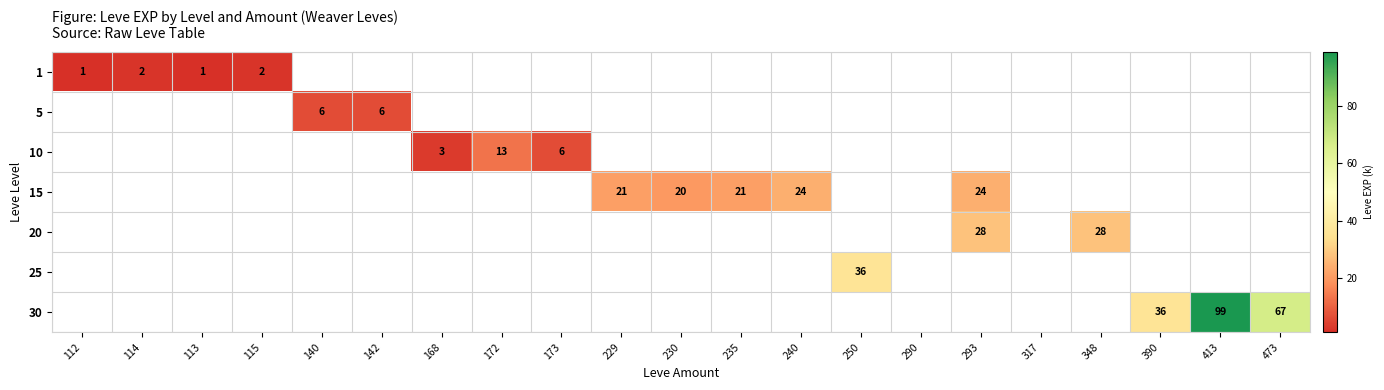

The value of 1 at 114 is 2. True or false?

True